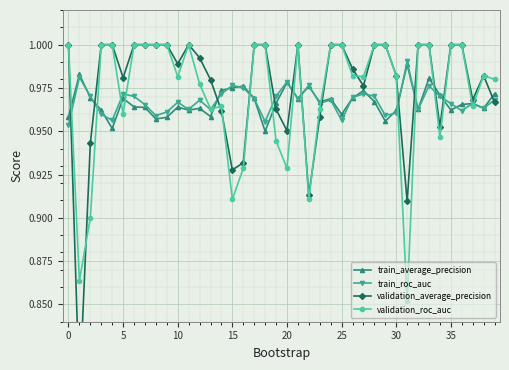

What is the total value across all series at 39?

3.9